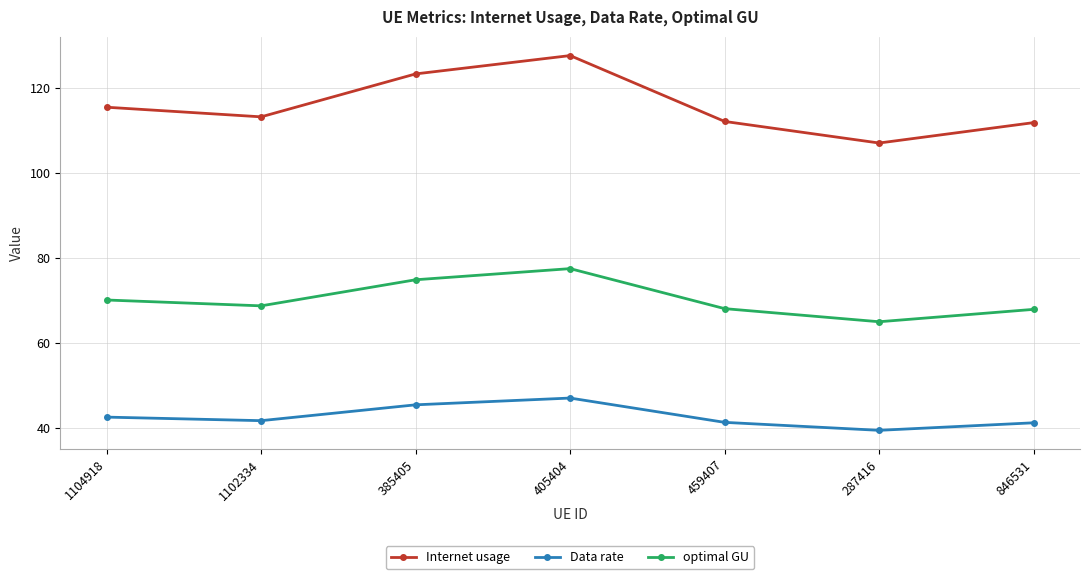

What are all the series names shown in the legend?

Internet usage, Data rate, optimal GU